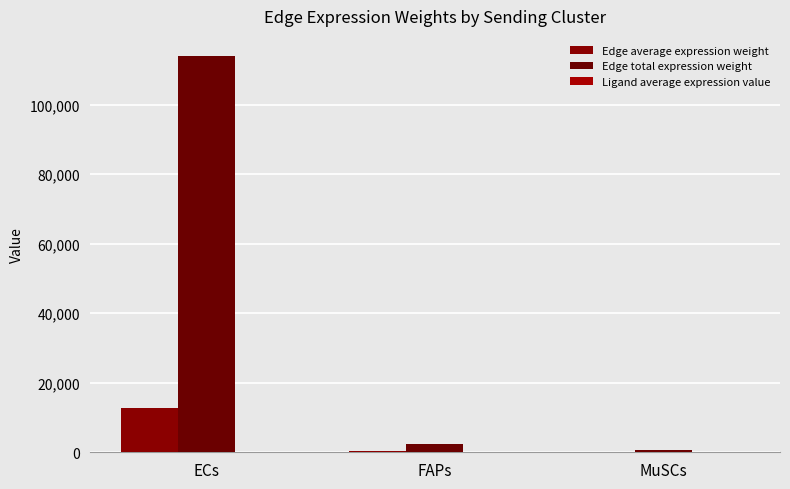

At how many categories does at least one series exceed 21307?

1